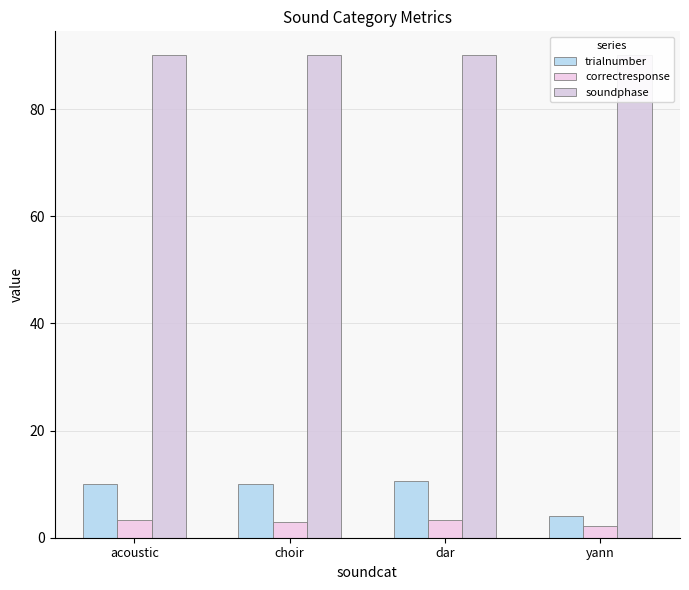

Which series has the largest total across all categories?

soundphase